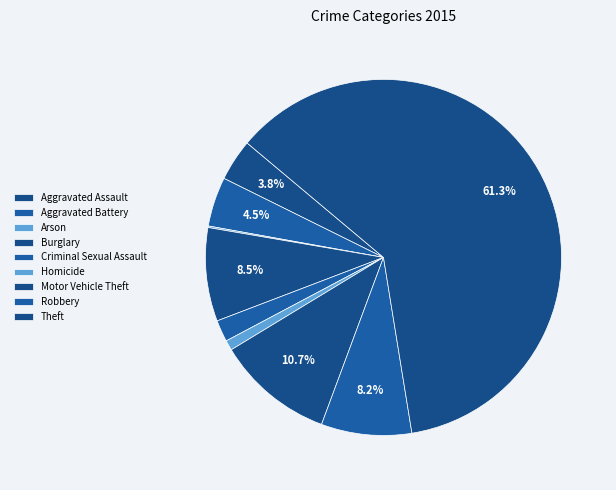

Is there any slice that represents more than half of the pie?

Yes